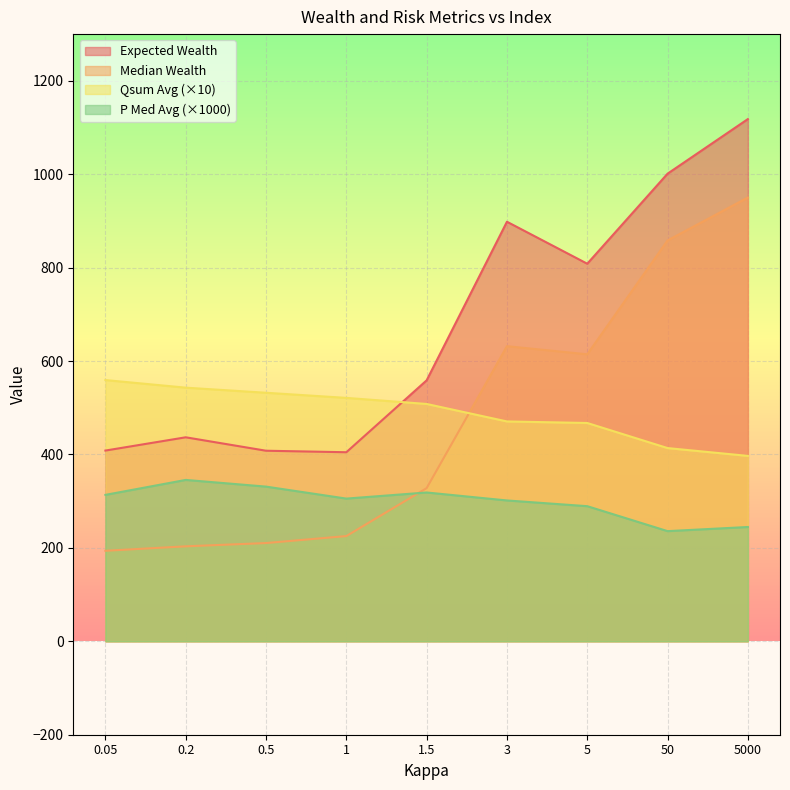

What is the maximum value shown in the chart?

1118.1